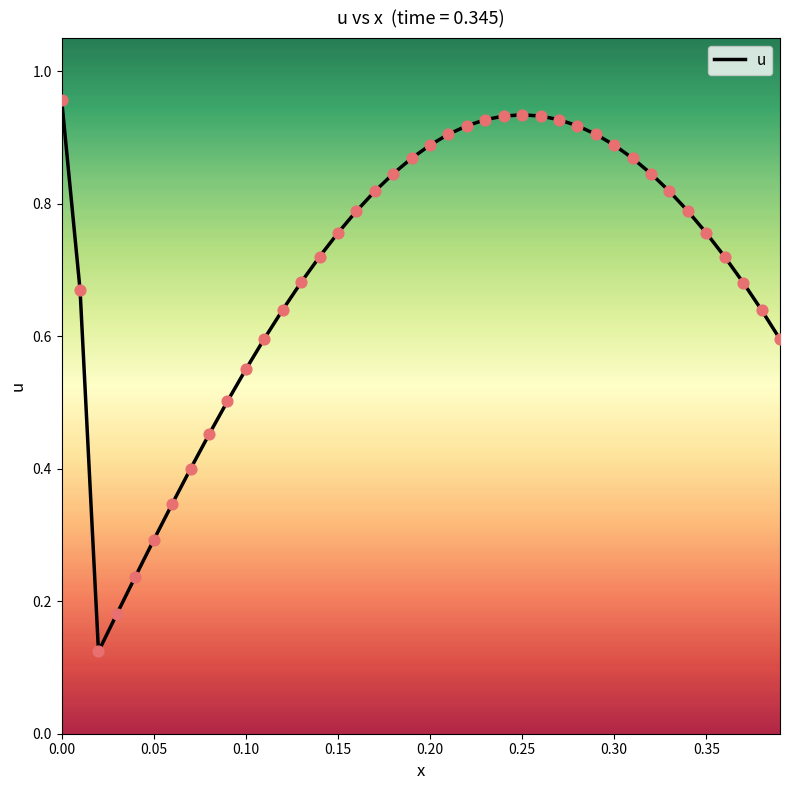

Does the chart have visible grid lines?

No